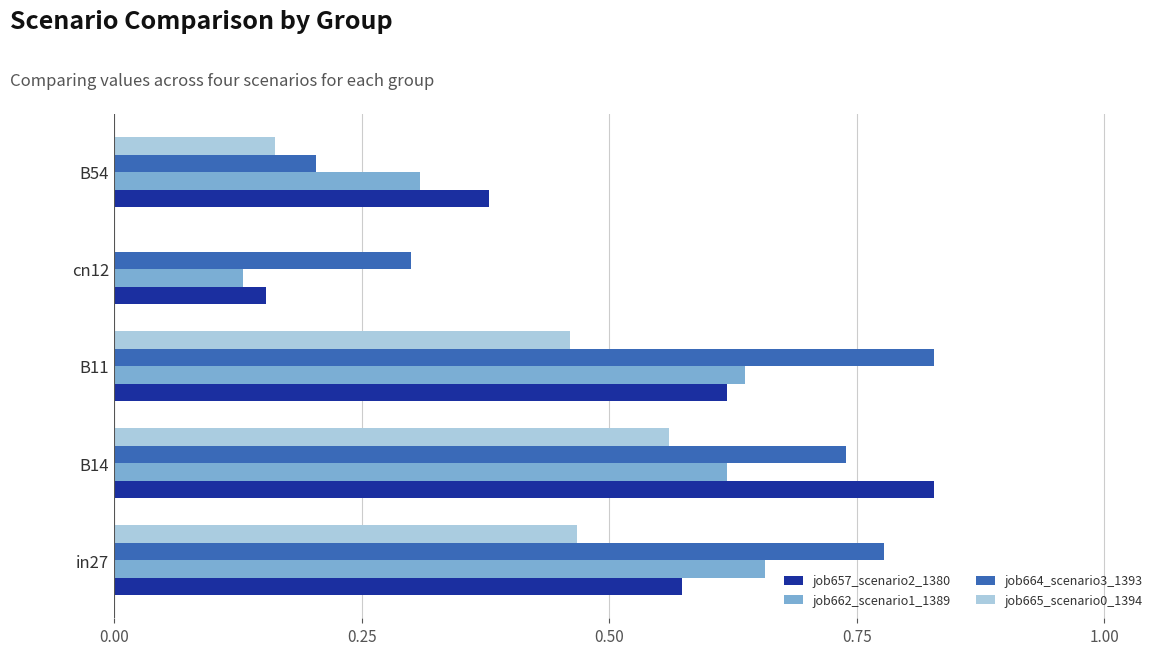

Count the number of categories in the chart.

5